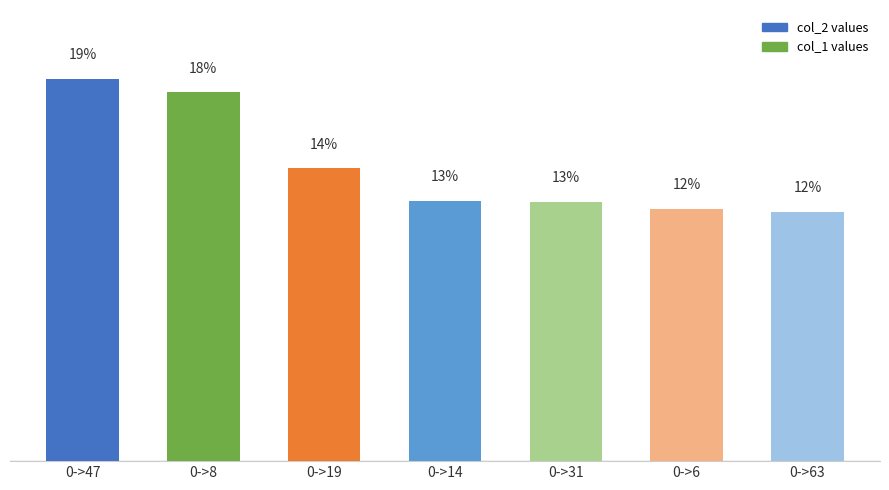

What is the label of the 1st bar from the right?

0->63